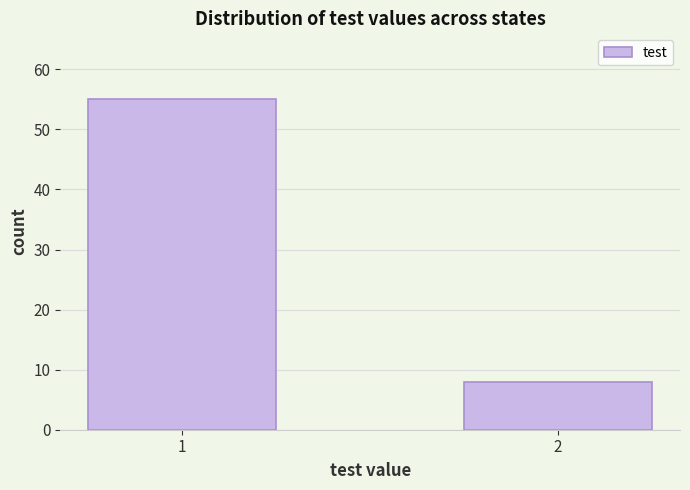

Reading right to left, transcribe all the data shown in this chart.

2=8	1=55